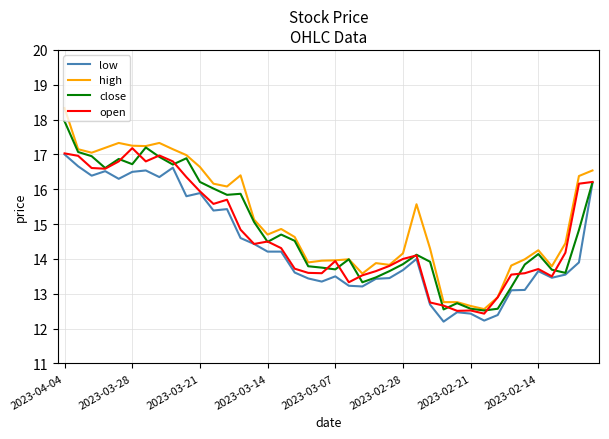

True or false: low and high intersect in this chart.

False